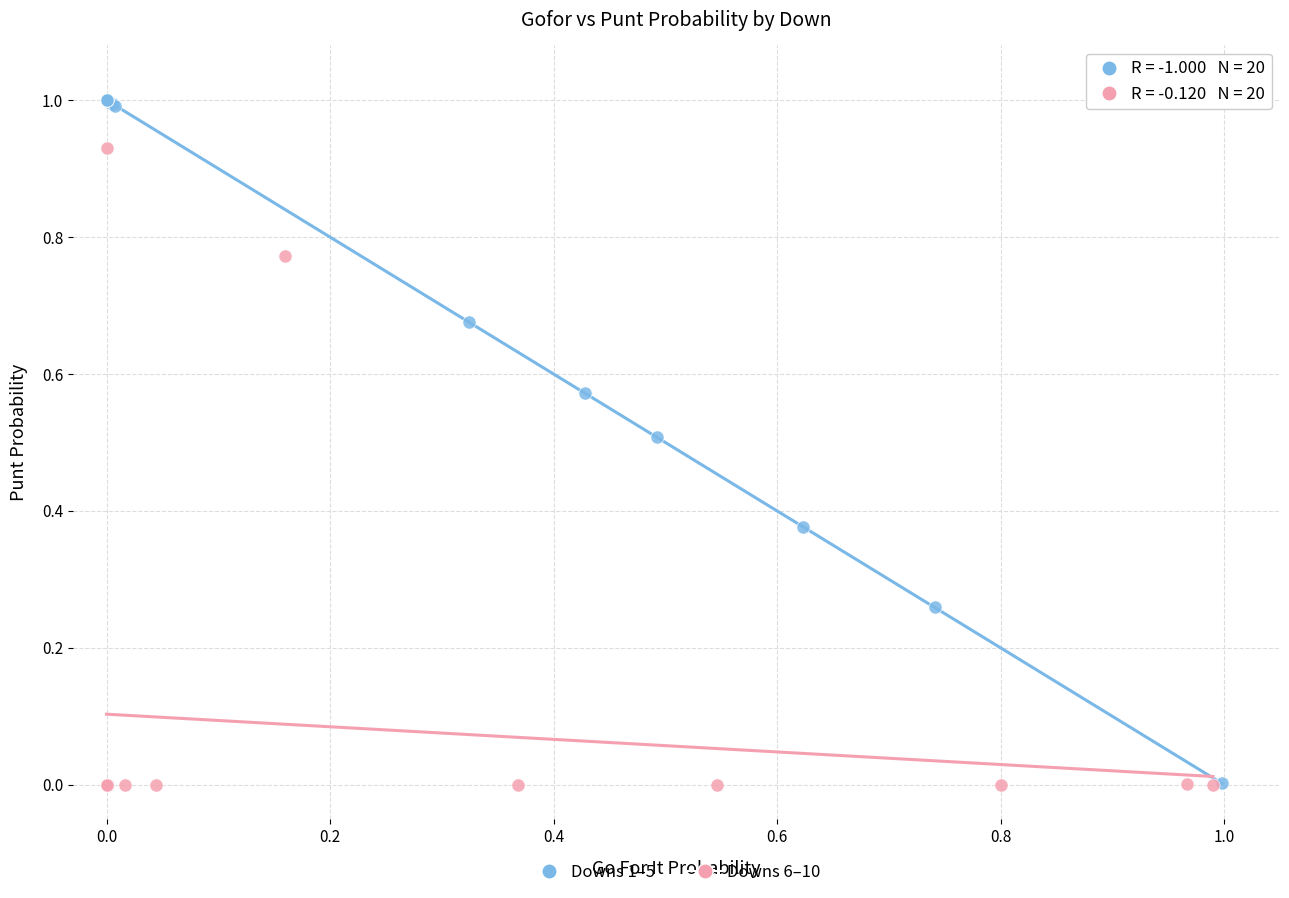

Which series reaches the maximum Y coordinate?

Downs 1–5